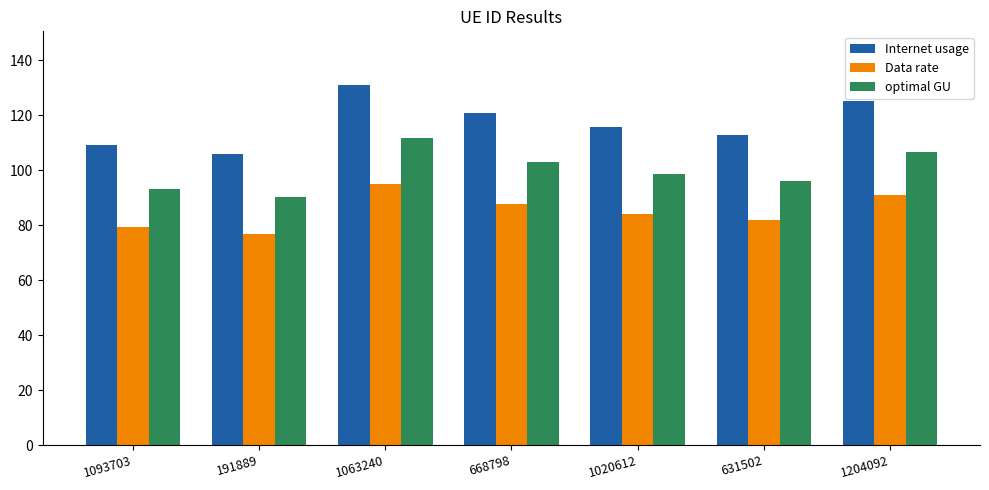

Reading right to left, extract all data points from this chart.

Internet usage: 1204092=125.1	631502=112.7	1020612=115.7	668798=120.9	1063240=131.0	191889=106.0	1093703=109.3
Data rate: 1204092=90.9	631502=81.9	1020612=84.0	668798=87.8	1063240=95.1	191889=76.9	1093703=79.4
optimal GU: 1204092=106.6	631502=96.1	1020612=98.6	668798=103.0	1063240=111.6	191889=90.3	1093703=93.2